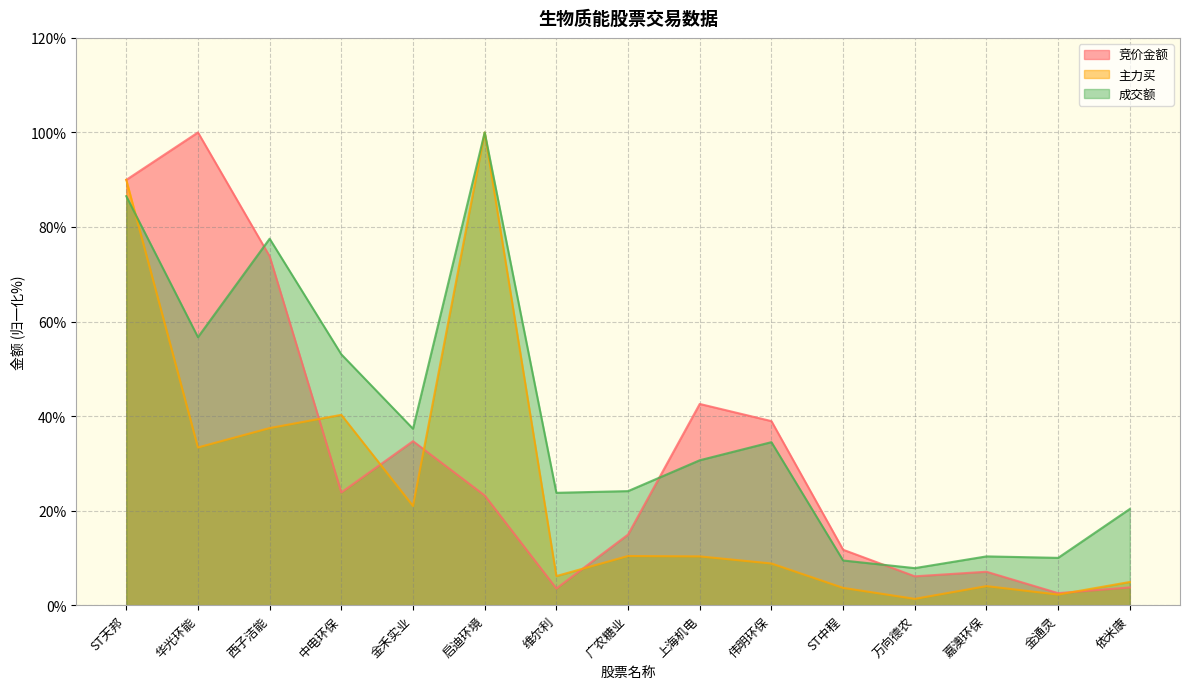

How many data points in 主力买 are less than 10?

7